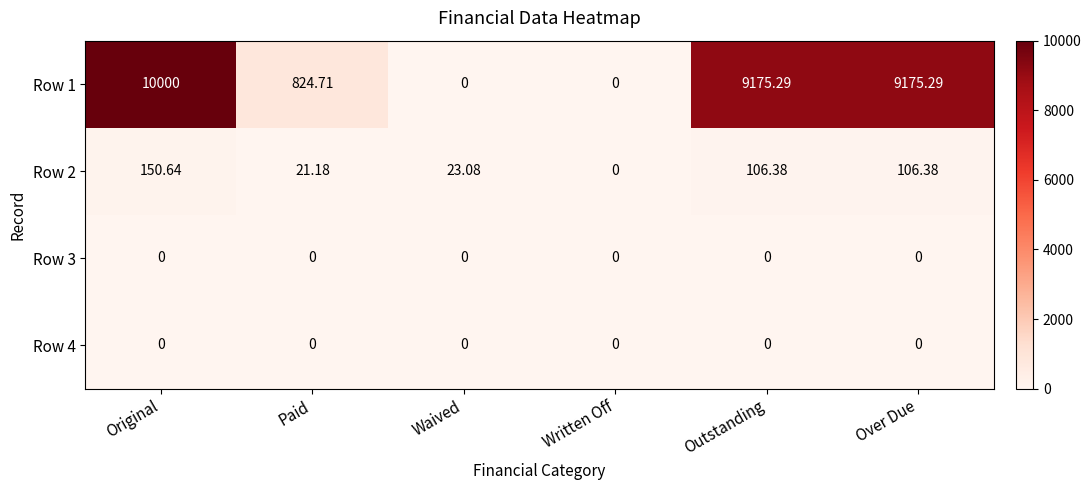

At which category is the sum across all series the highest?

Original